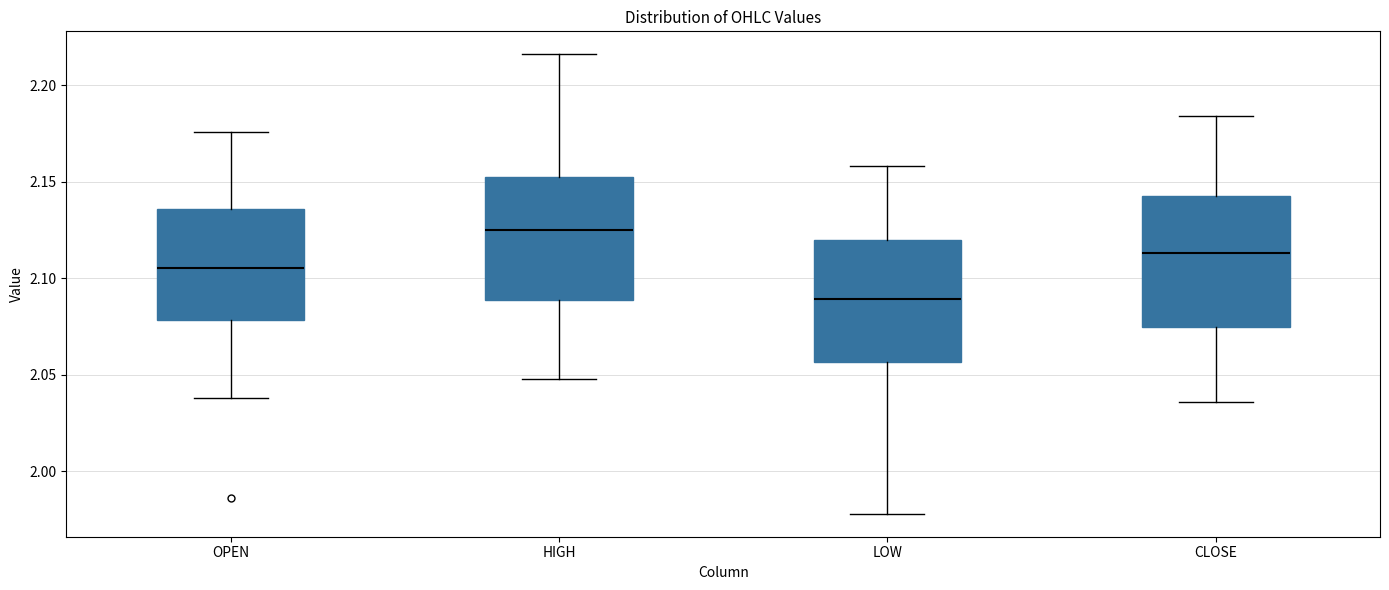

Reading left to right, transcribe this box plot: for each box, give where its median line is, the range the box spans, and where its two whiskers end, as read against the y-axis. The values are not printed on the chart, so give them approximately, as read against the axis.

OPEN: median 2.105, box 2.080 to 2.135, whiskers 2.040 to 2.175
HIGH: median 2.125, box 2.090 to 2.155, whiskers 2.050 to 2.215
LOW: median 2.090, box 2.055 to 2.120, whiskers 1.980 to 2.160
CLOSE: median 2.115, box 2.075 to 2.145, whiskers 2.035 to 2.185